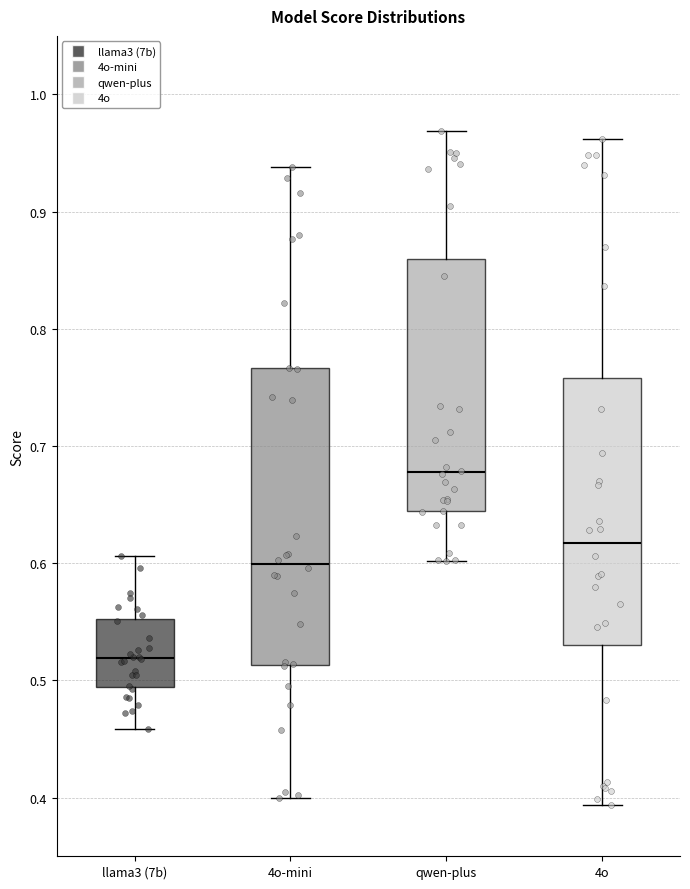

Reading left to right, transcribe this box plot: for each box, give where its median line is, the range the box spans, and where its two whiskers end, as read against the y-axis. The values are not printed on the chart, so give them approximately, as read against the axis.

llama3 (7b): median 0.52, box 0.49 to 0.55, whiskers 0.46 to 0.61
4o-mini: median 0.60, box 0.51 to 0.77, whiskers 0.40 to 0.94
qwen-plus: median 0.68, box 0.64 to 0.86, whiskers 0.60 to 0.97
4o: median 0.62, box 0.53 to 0.76, whiskers 0.39 to 0.96